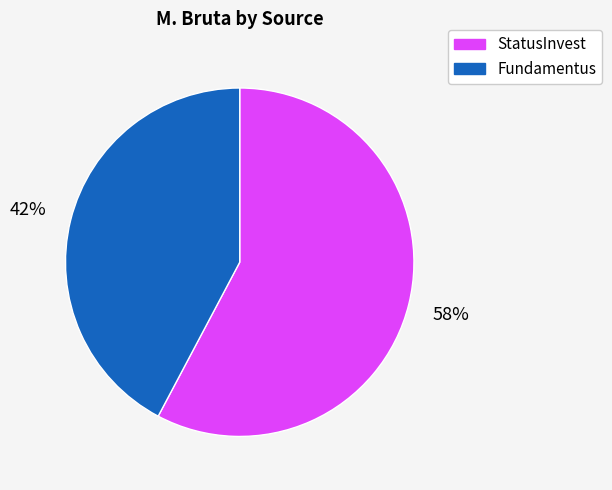

How many segments does this pie chart have?

2